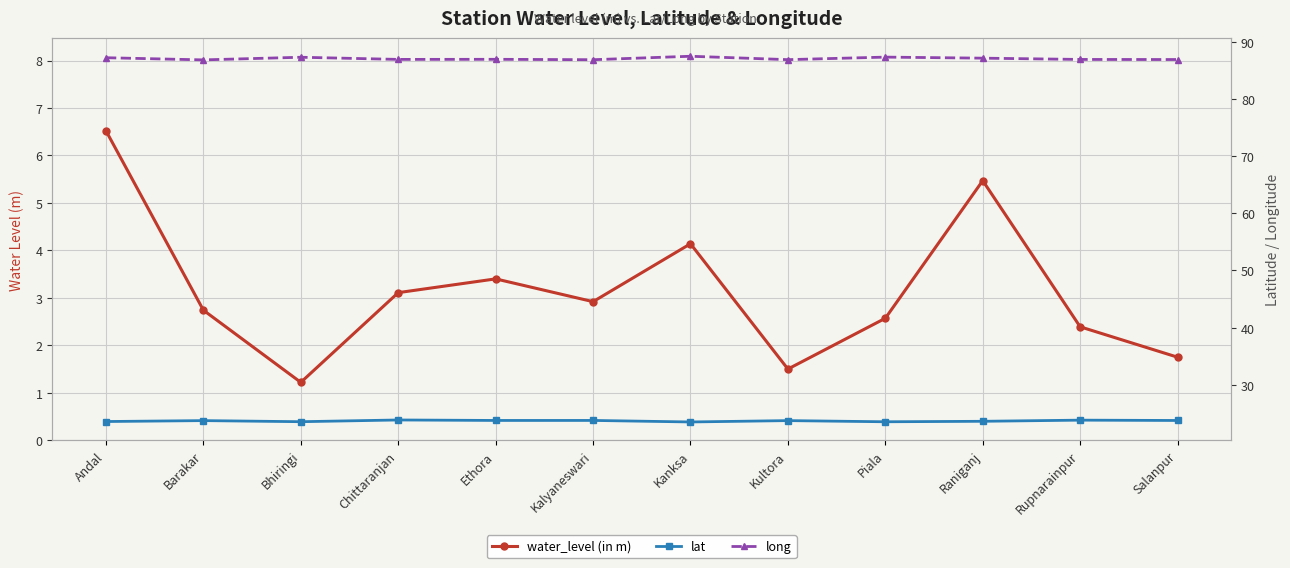

Reading left to right, transcribe all the data shown in this chart.

water_level (in m): 6.5	2.7	1.2	3.1	3.4	2.9	4.1	1.5	2.6	5.5	2.4	1.8
lat: 23.6	23.7	23.5	23.8	23.8	23.8	23.5	23.7	23.5	23.6	23.8	23.8
long: 87.2	86.8	87.3	86.9	86.9	86.8	87.5	86.9	87.3	87.1	86.9	86.9